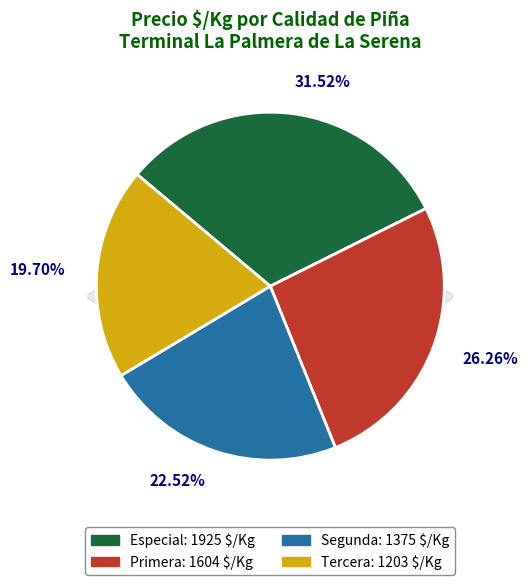

To the nearest percent, what is the combined percentage of Tercera and Segunda?

42%